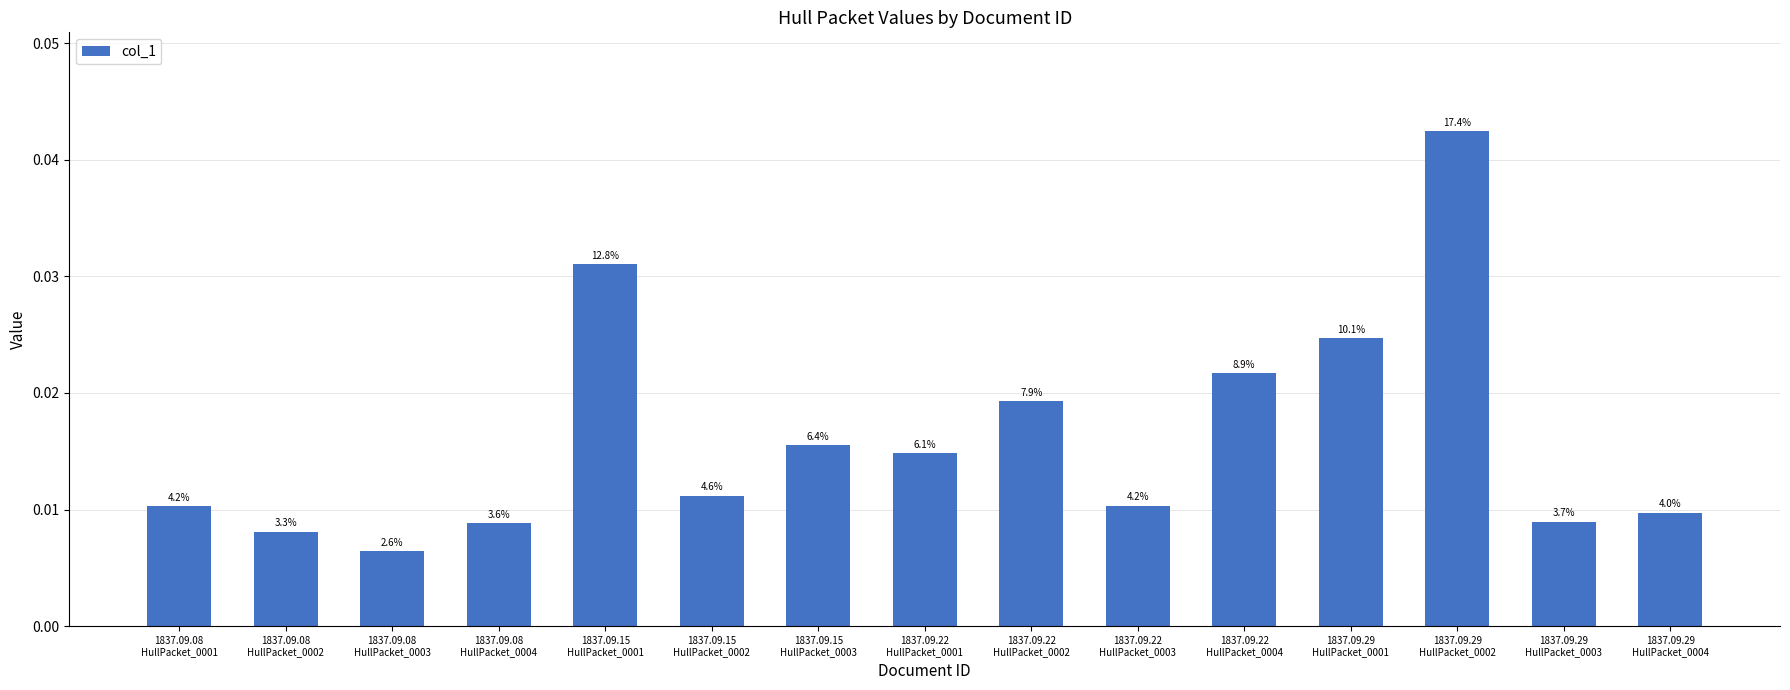

At which category does the chart reach its peak across all series?

1837.09.29
HullPacket_0002